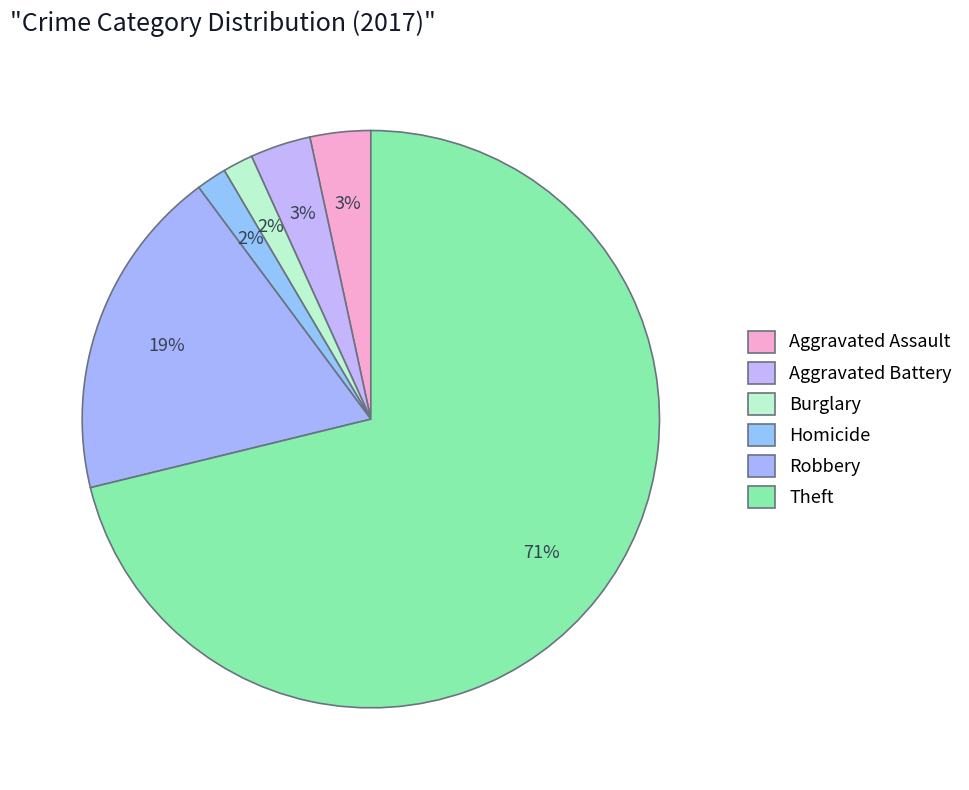

How many slices are in this pie chart?

6